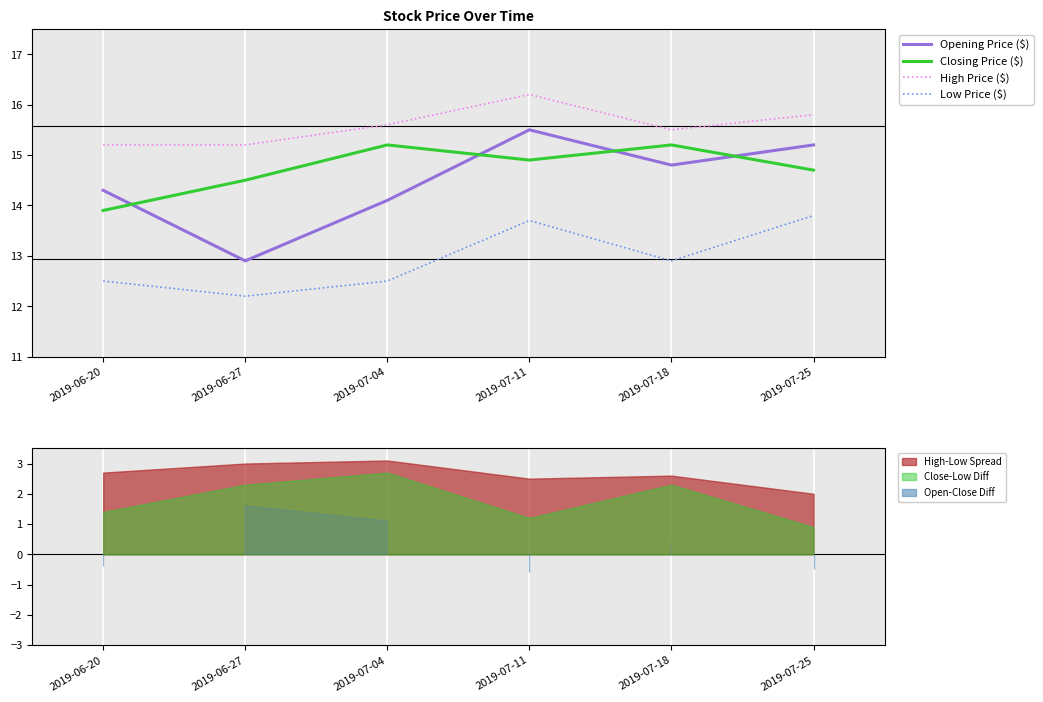

True or false: Closing Price ($) has more than 1 points higher than both neighbors.

True